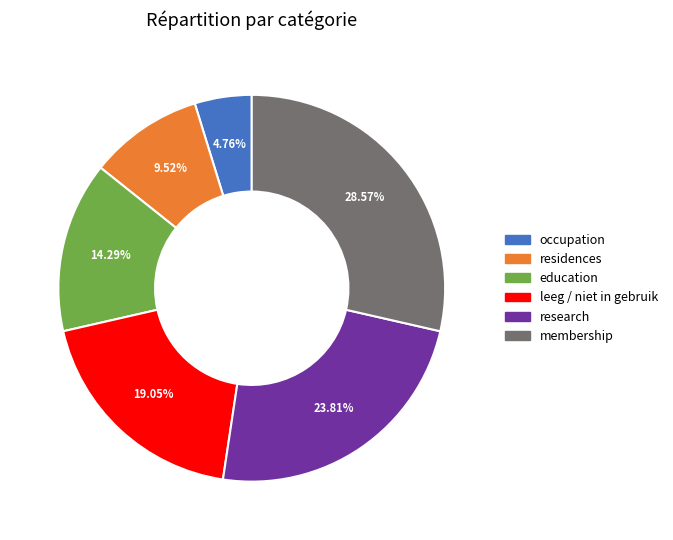

What is the ratio of the value at education to the value at membership?

0.5